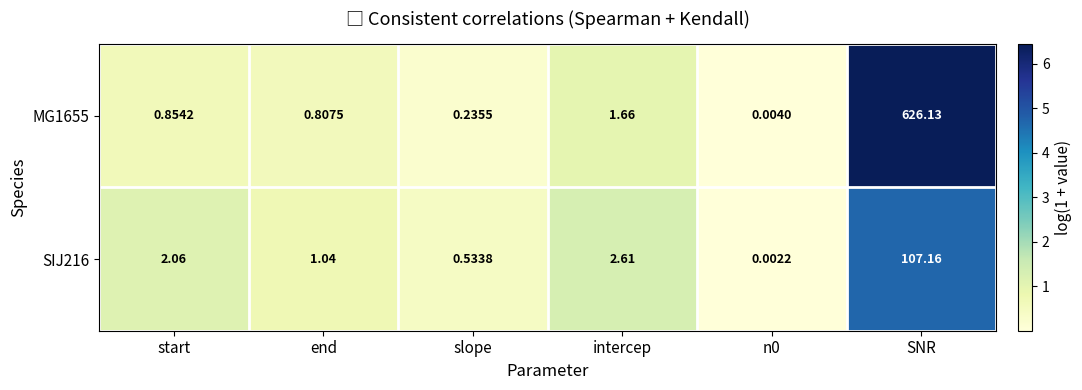

At which label does SIJ216 first exceed 2?

start